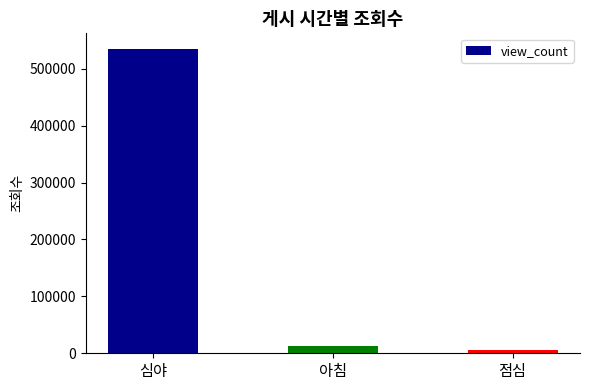

Reading left to right, extract all data points from this chart.

535335.0	13554.0	5733.5